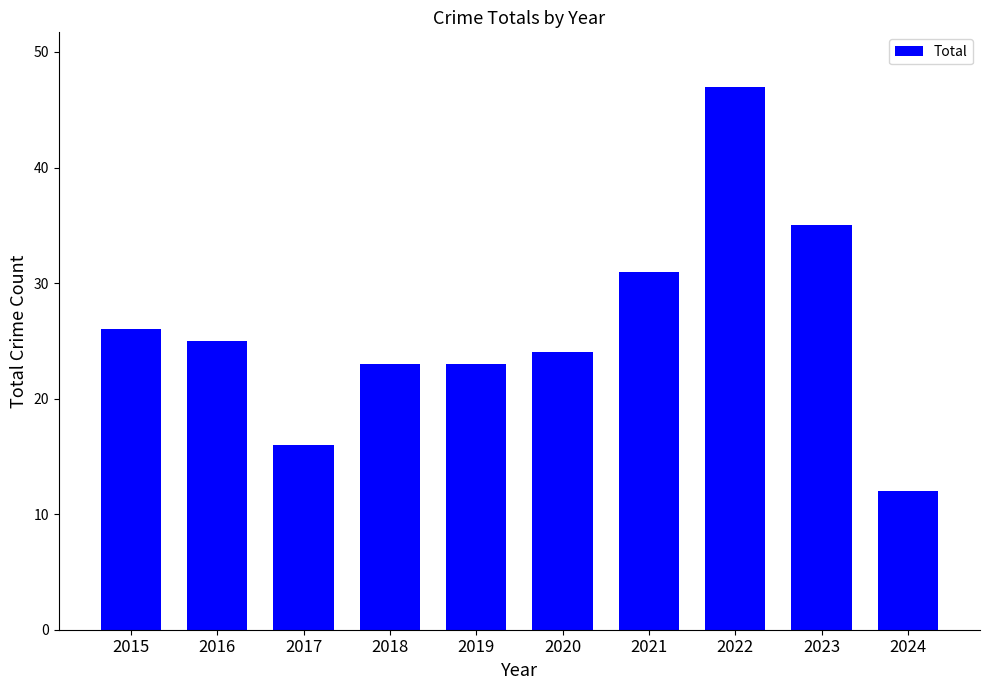

How many categories are shown in the chart?

10